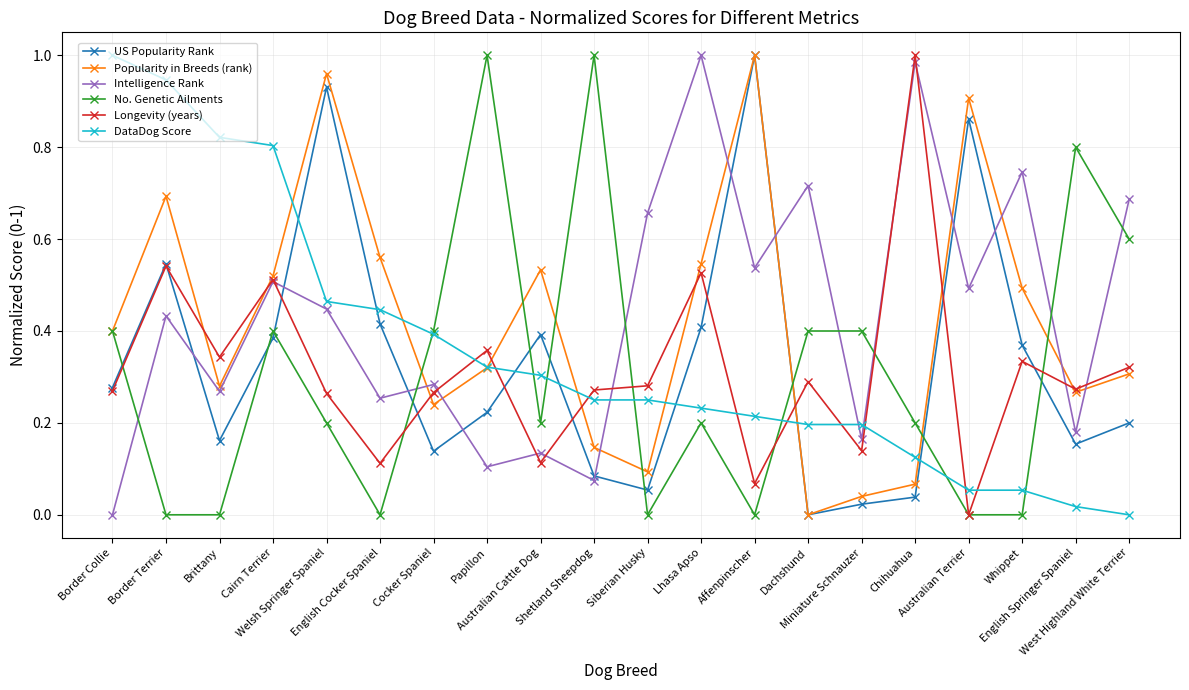

True or false: Longevity (years) has more than 2 interior local peaks.

True